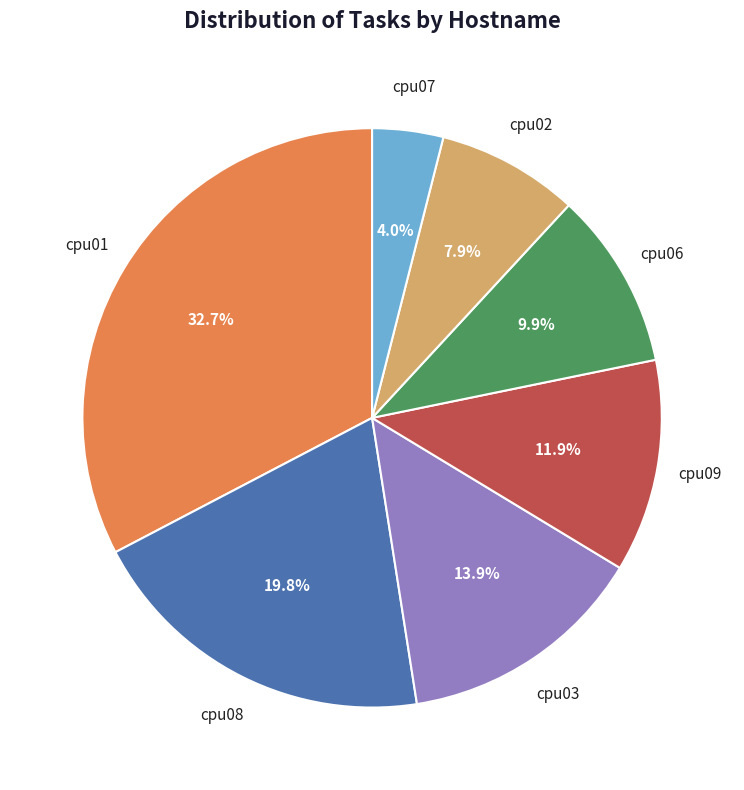

Approximately how many times larger is the value at cpu07 compared to cpu09?

0.3